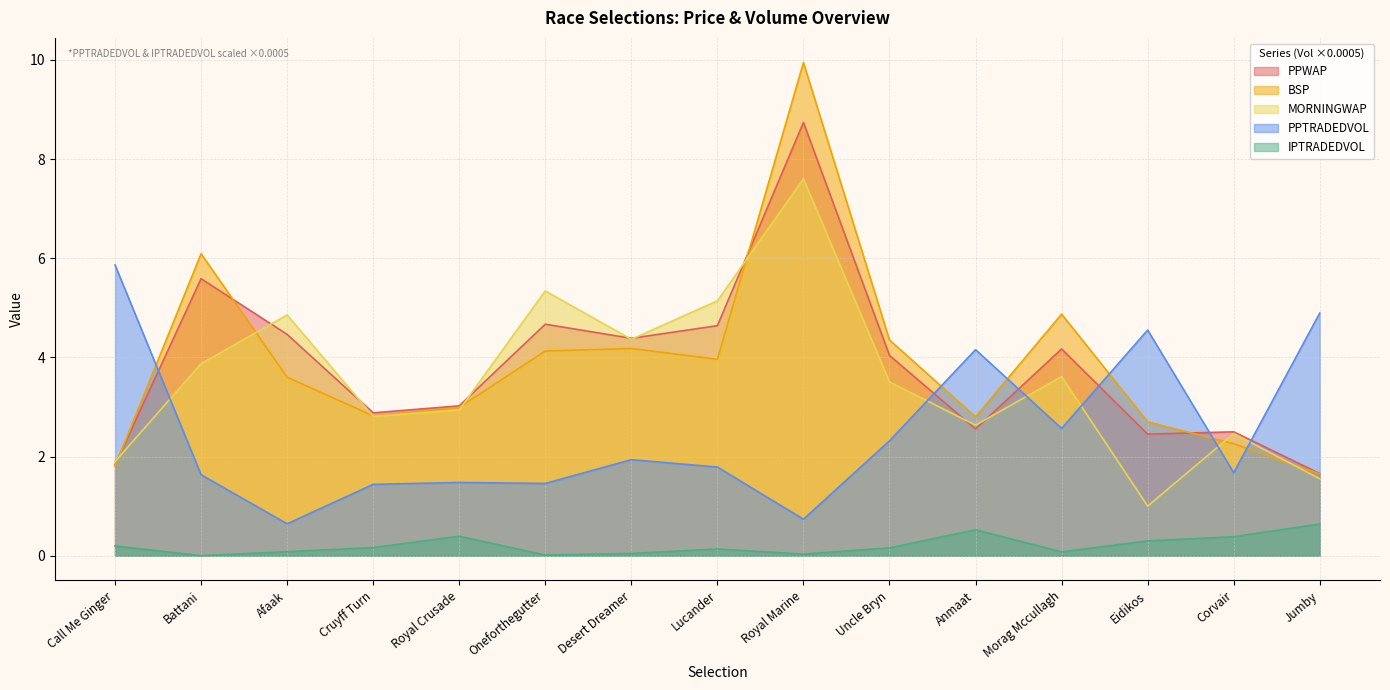

What is the label of the 10th point from the left?

Uncle Bryn